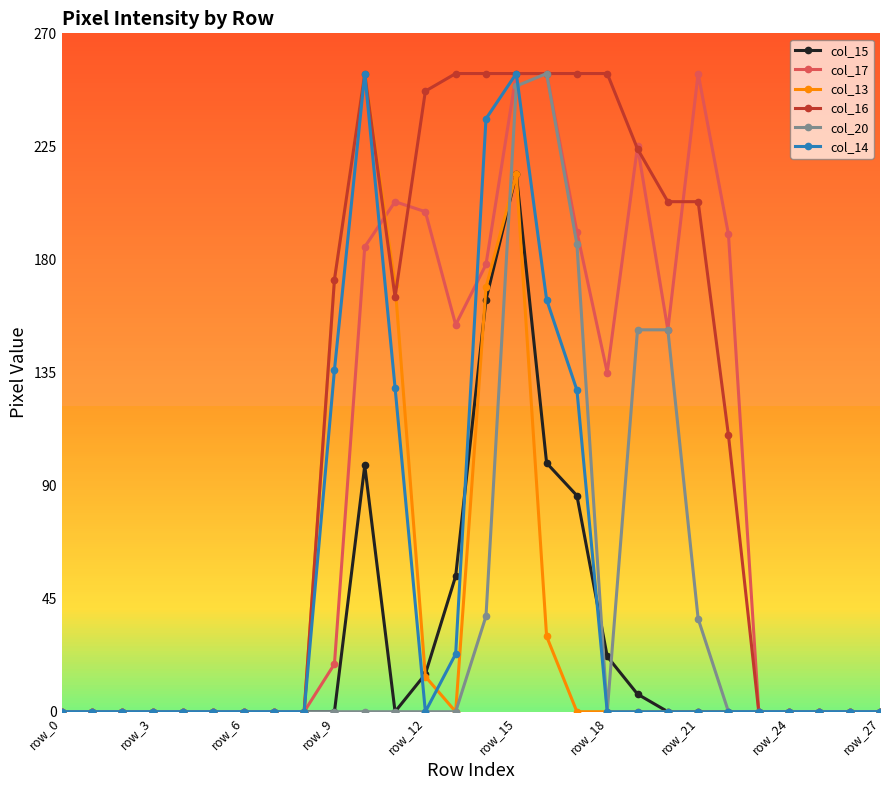

Does the chart have visible grid lines?

No